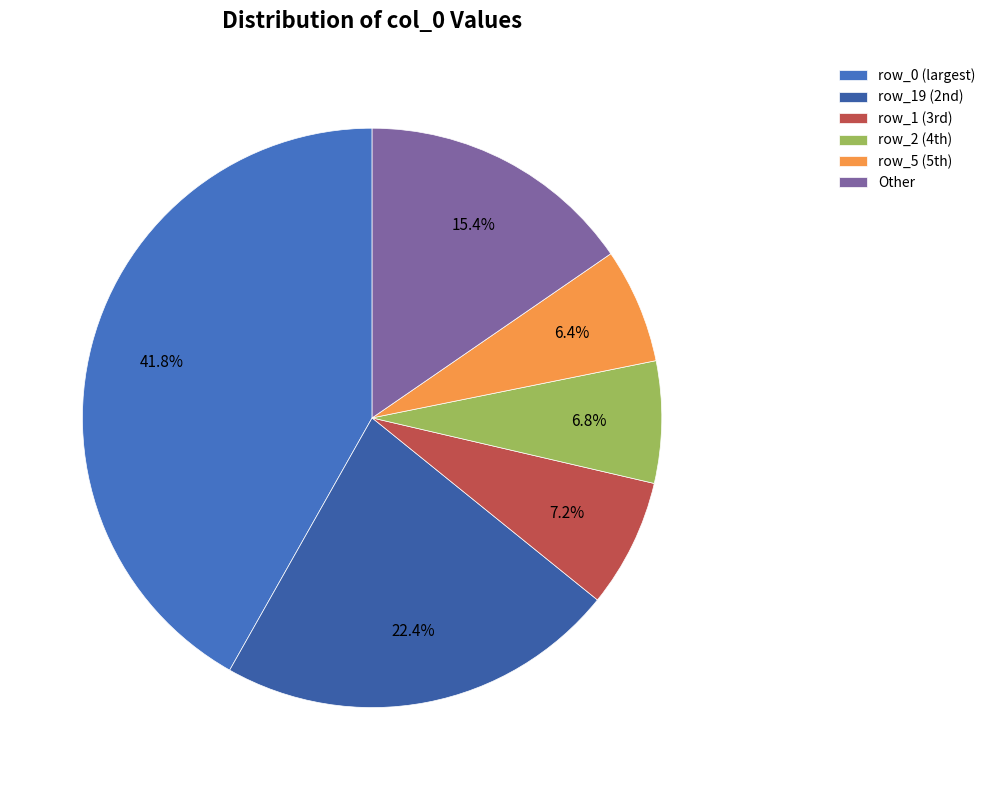

Count the number of slices in the pie.

6